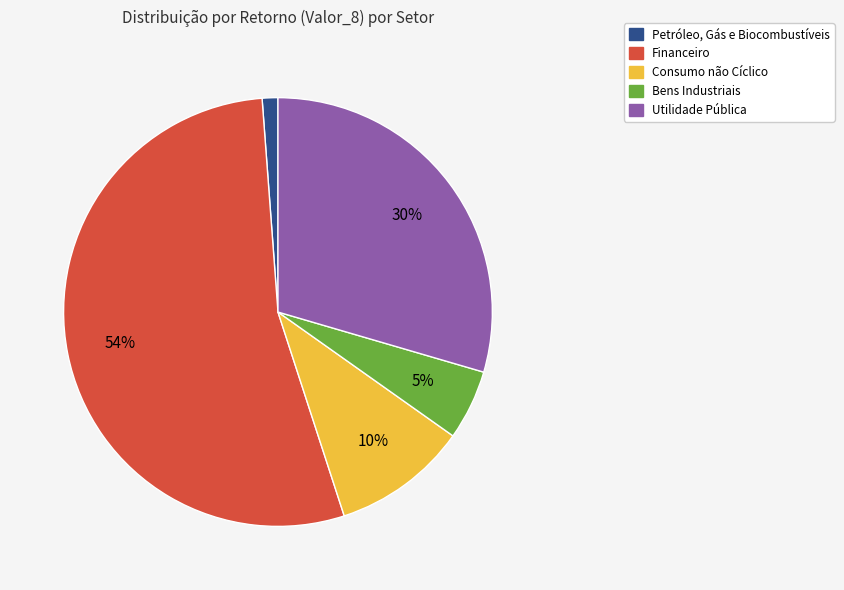

To the nearest percent, what is the difference between the largest and smallest slice percentages?

53%